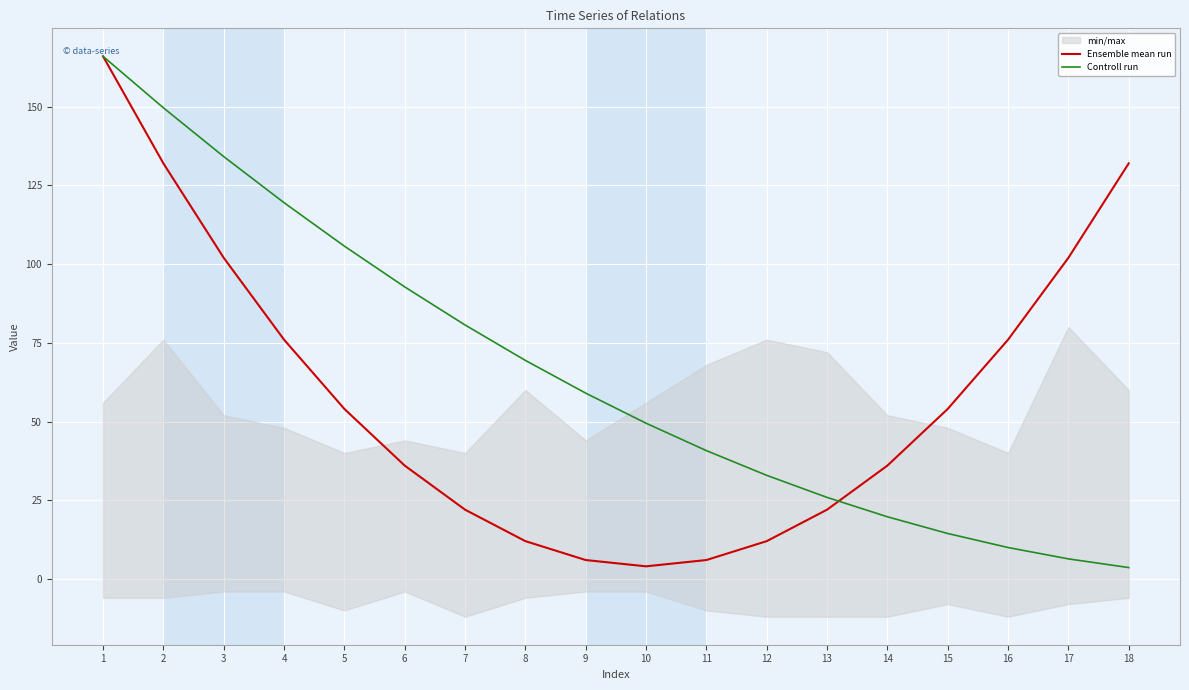

How many data points in Controll run are less than 59?

9